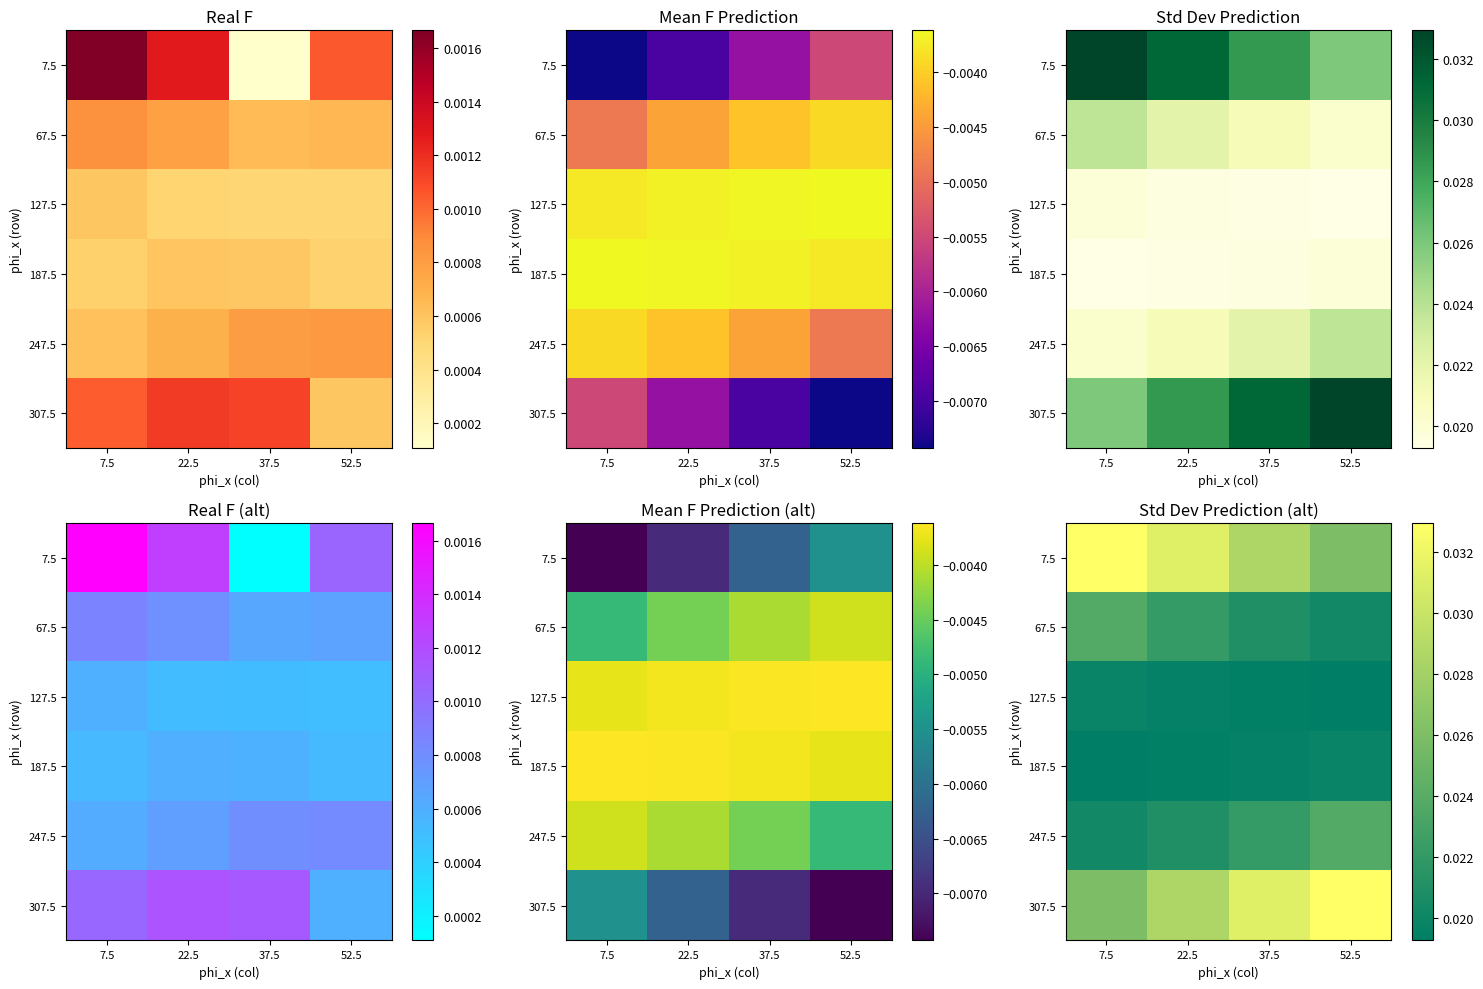

The value of 127.5 at 7.5 is 0.0. True or false?

False